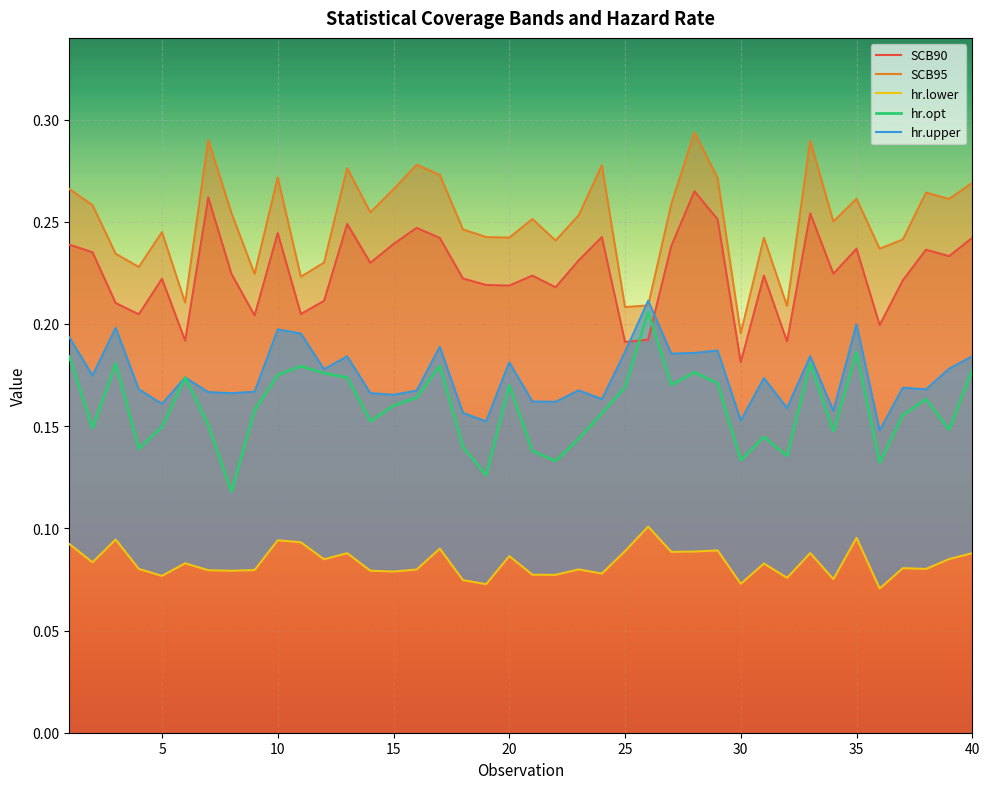

True or false: SCB90 and hr.lower intersect in this chart.

False